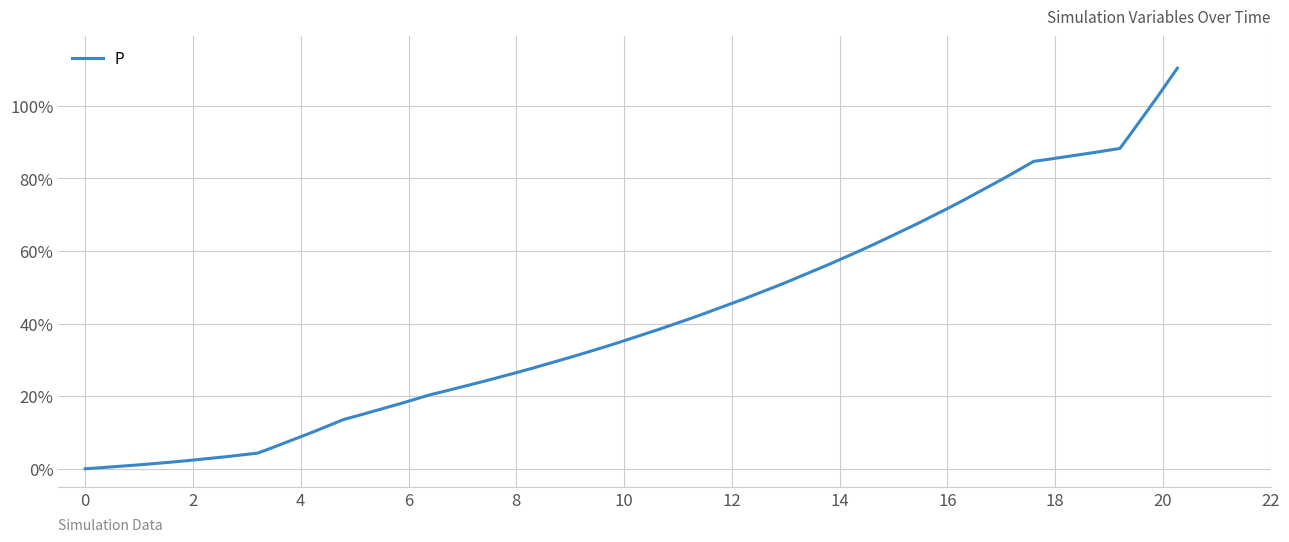

Count the number of values greater than 38.

20